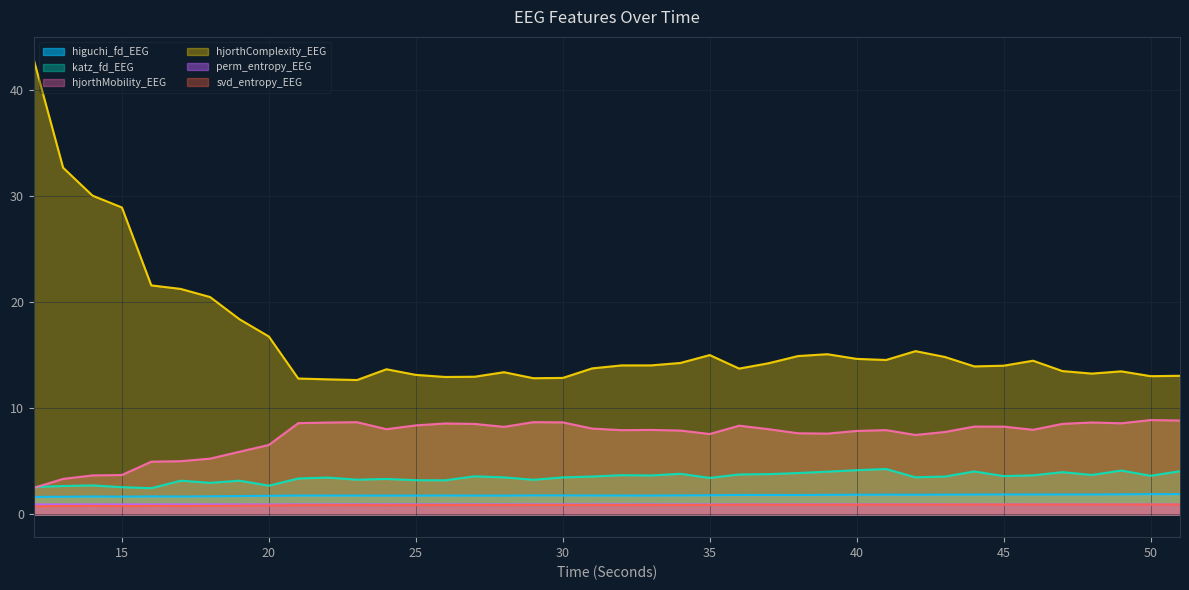

True or false: higuchi_fd_EEG and katz_fd_EEG cross at least once.

False